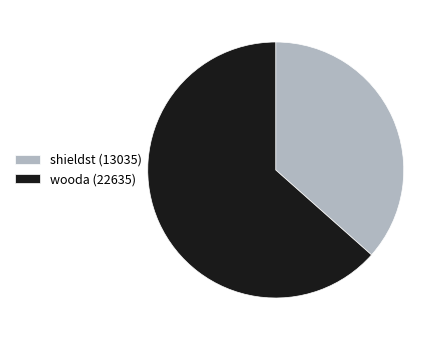

Count the number of slices in the pie.

2